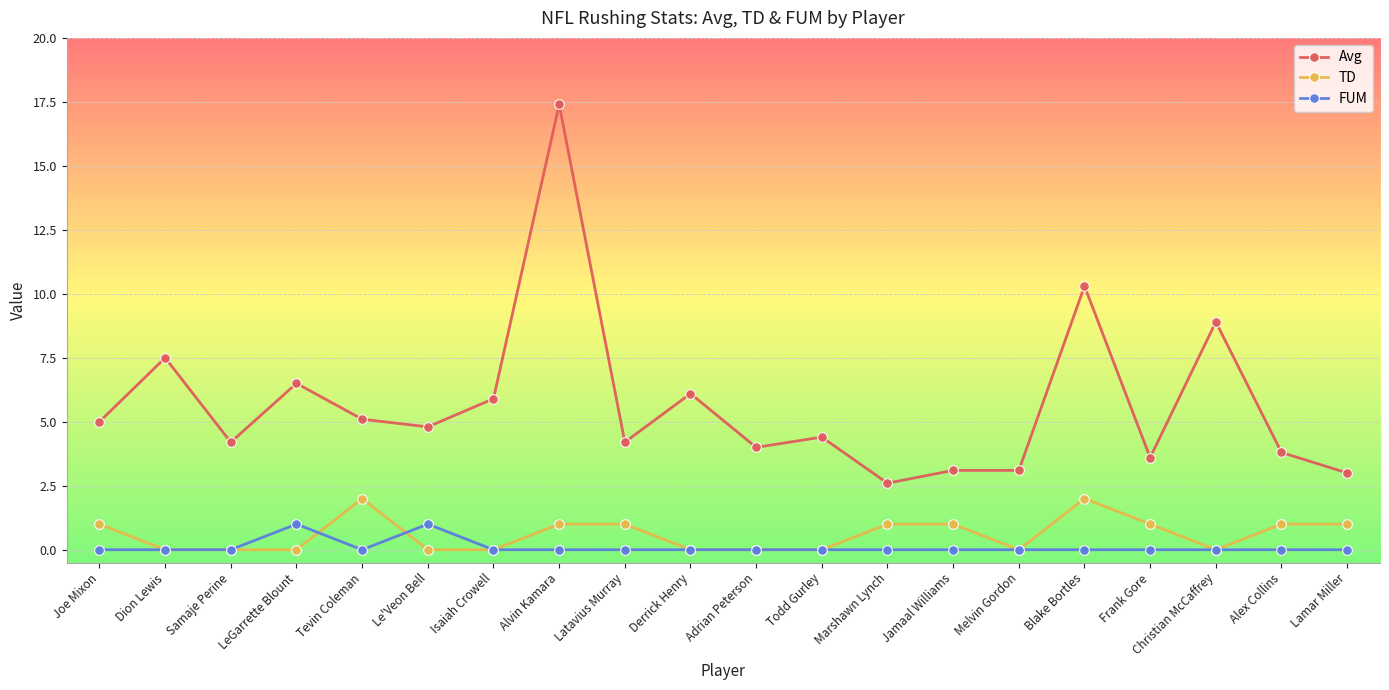

True or false: FUM has a value of 0.0 at Blake Bortles.

True